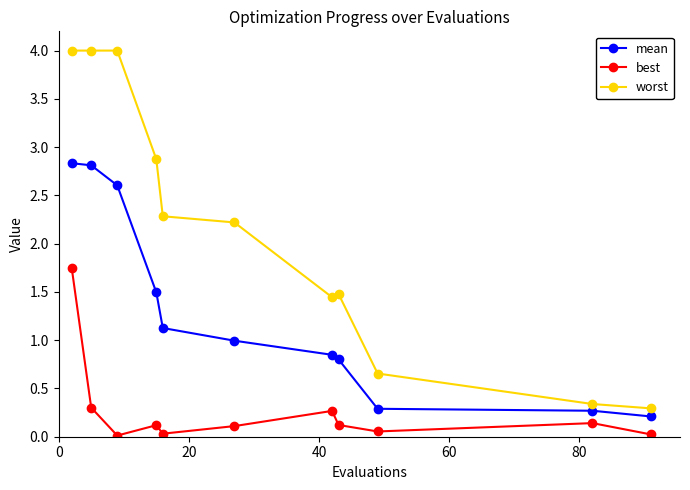

What is the difference between the maximum and minimum values in the worst series?

3.7